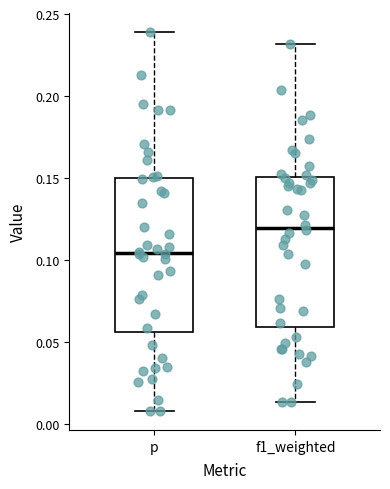

Where is the upper edge of the box for p on the y-axis? The values are not printed on the chart, so give them approximately, as read against the axis.

0.150